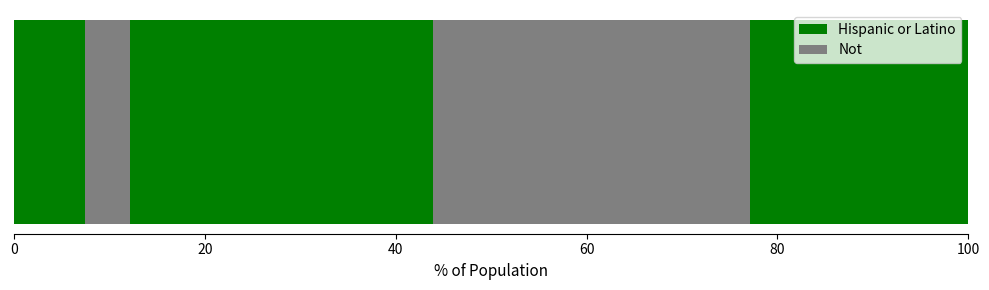

How many data points does each series have?

1